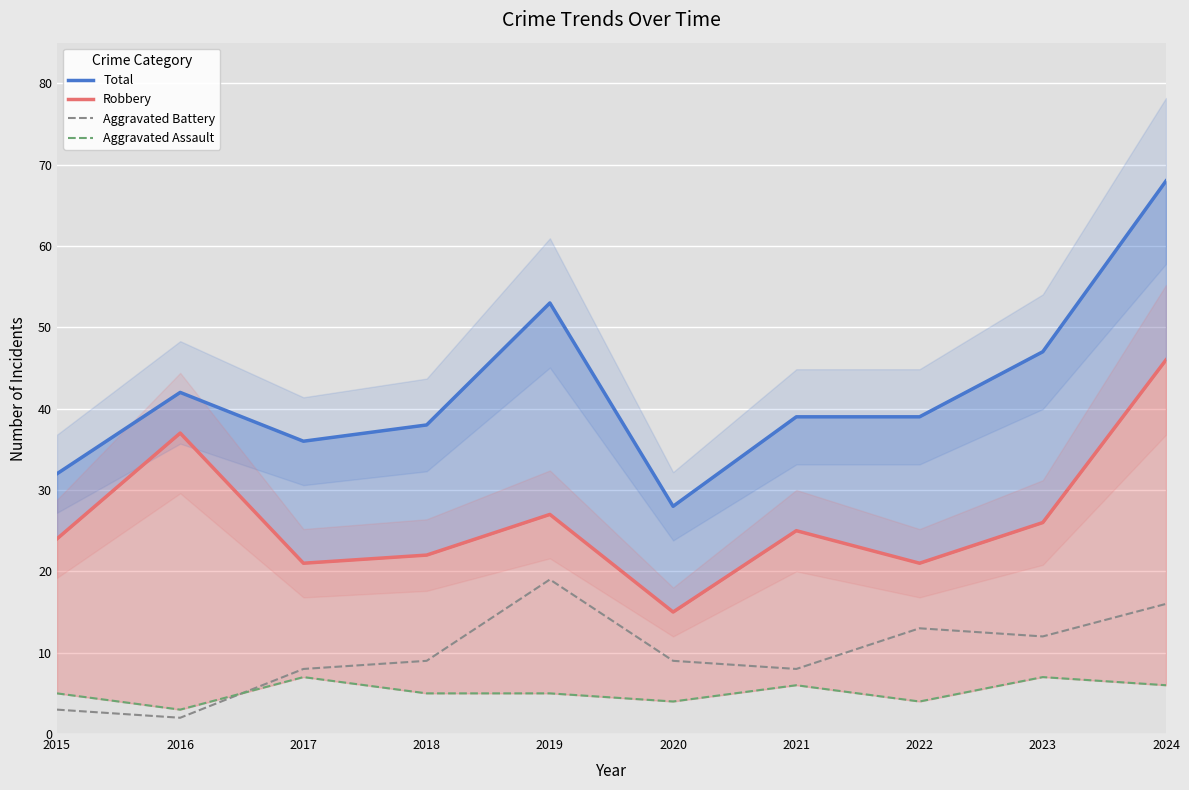

How many data points in Total are less than 39?

4